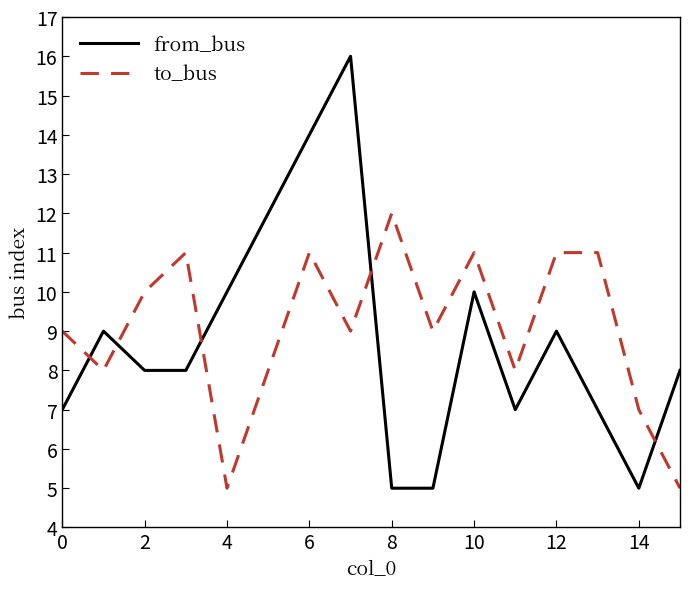

True or false: to_bus and from_bus cross at least once.

True